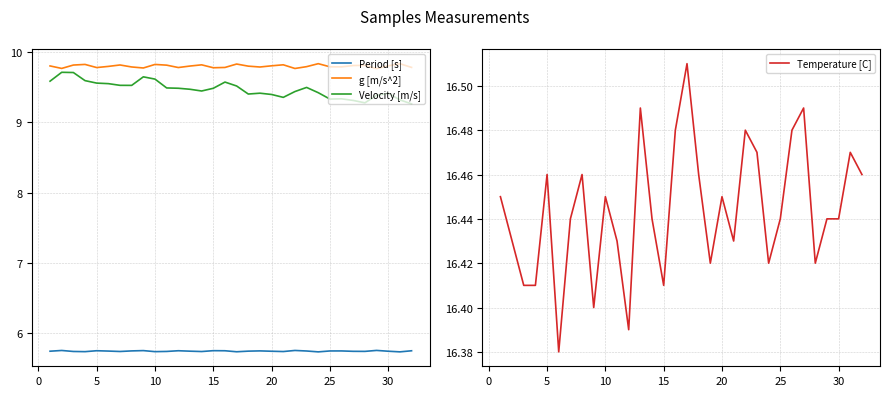

Count the Temperature [C] values in the range 16 to 17.

32